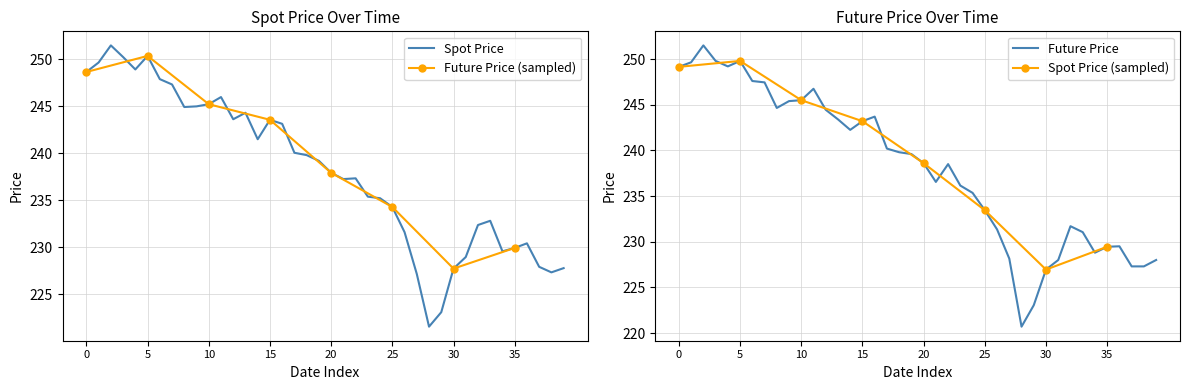

True or false: FUTURE_PRICE and SPOT_PRICE intersect in this chart.

True